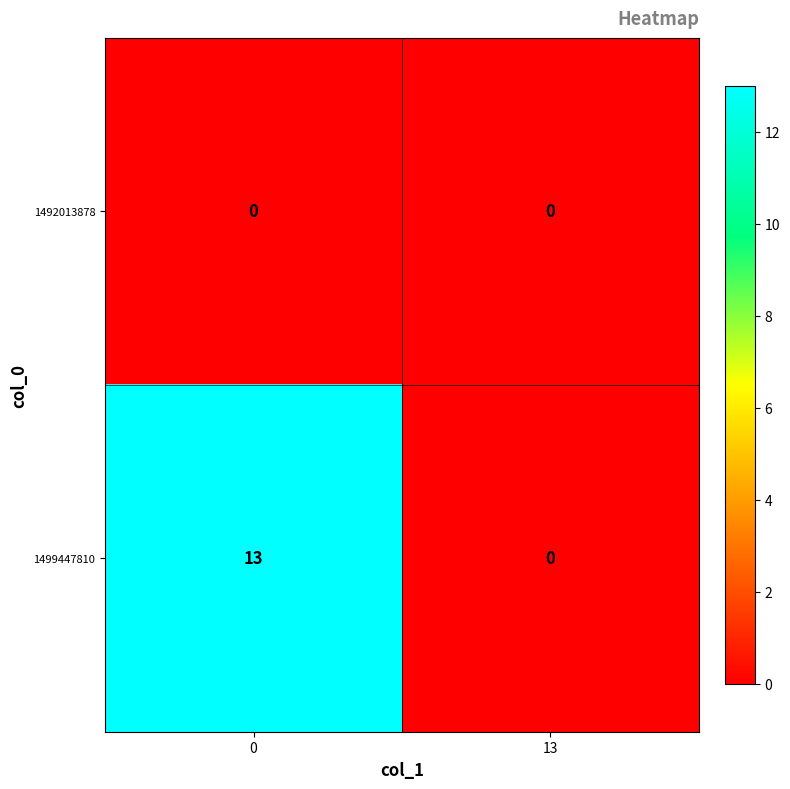

What is the sum of the 1499447810 values at 0 and 13?

13